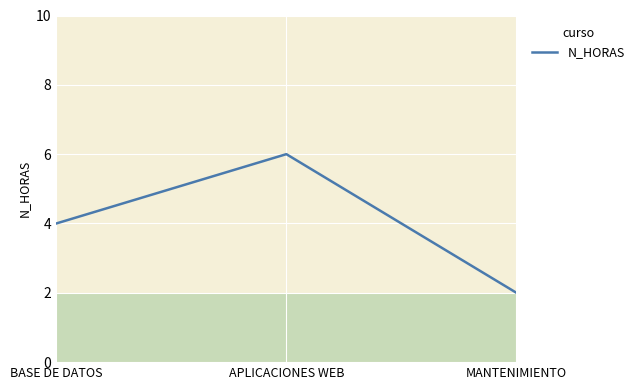

Reading left to right, transcribe all the data shown in this chart.

4	6	2